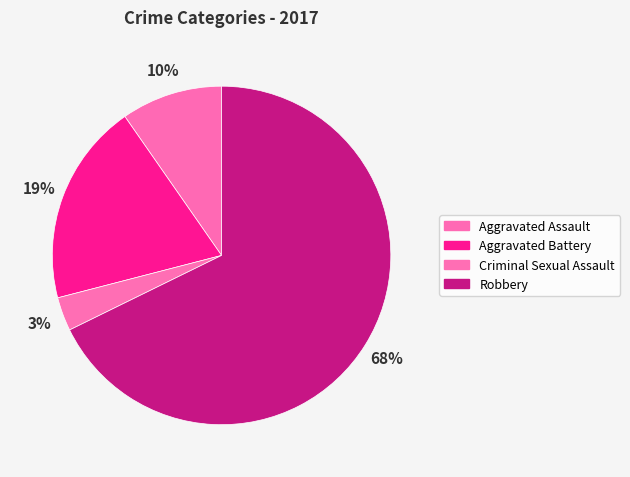

Which slice is the smallest?

Criminal Sexual Assault